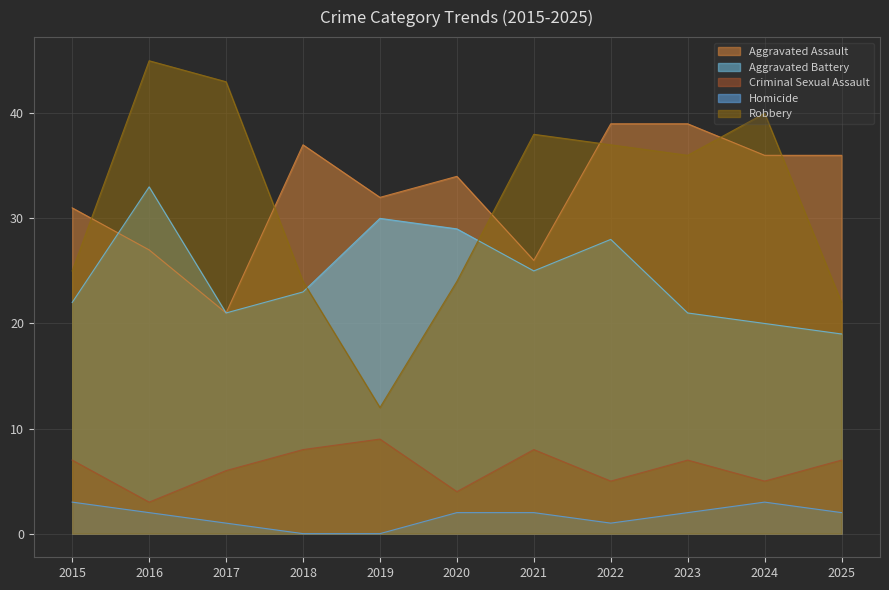

Reading right to left, transcribe all the data shown in this chart.

Aggravated Assault: 36	36	39	39	26	34	32	37	21	27	31
Aggravated Battery: 19	20	21	28	25	29	30	23	21	33	22
Criminal Sexual Assault: 7	5	7	5	8	4	9	8	6	3	7
Homicide: 2	3	2	1	2	2	0	0	1	2	3
Robbery: 22	40	36	37	38	24	12	24	43	45	25